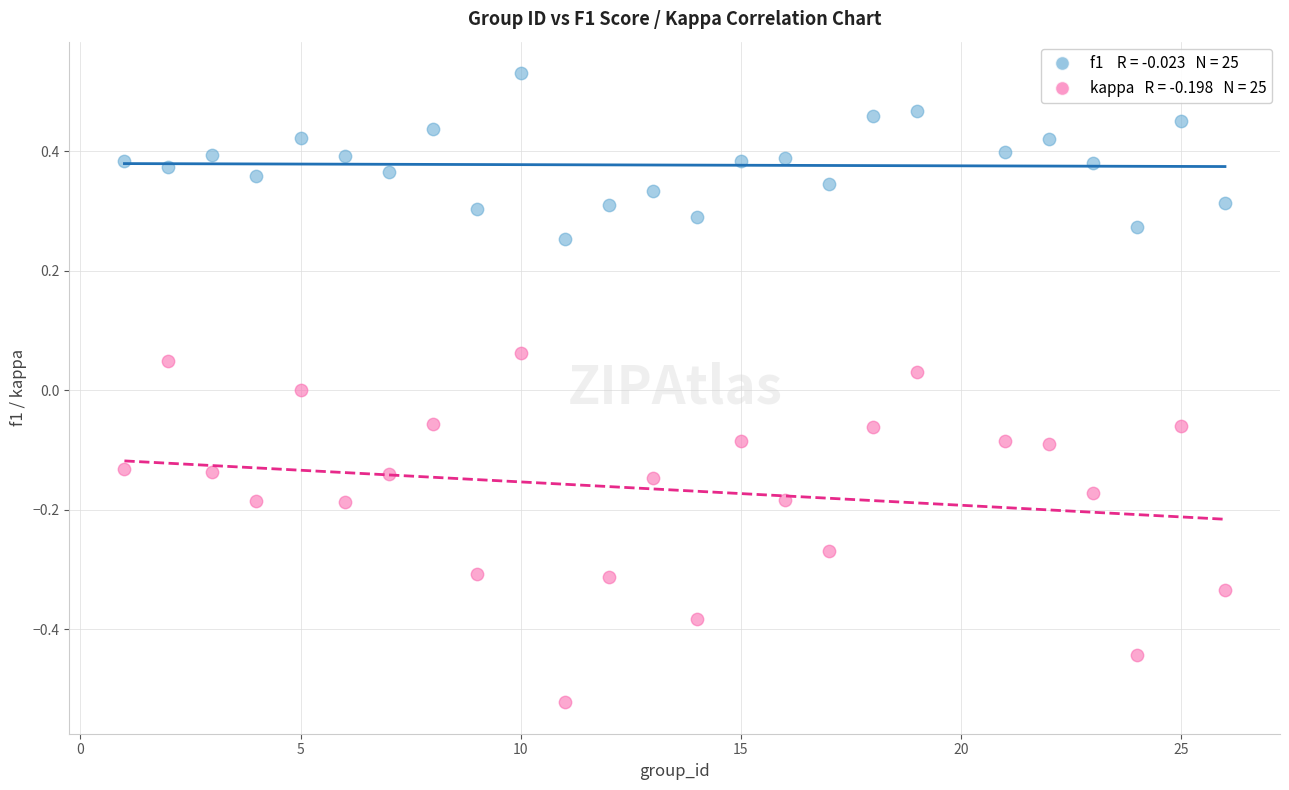

Across all data points, what is the range of Y values (max minus min)?

1.1